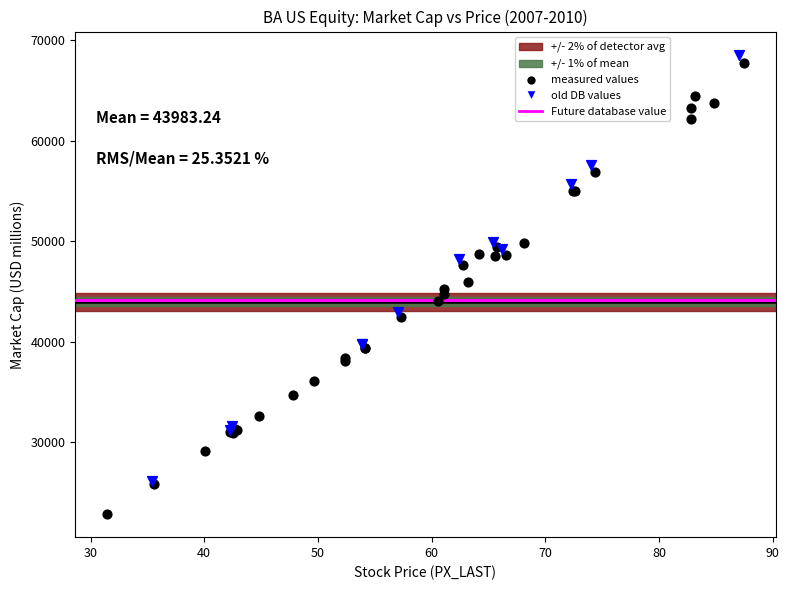

Which series contains the lowest Y value?

measured values